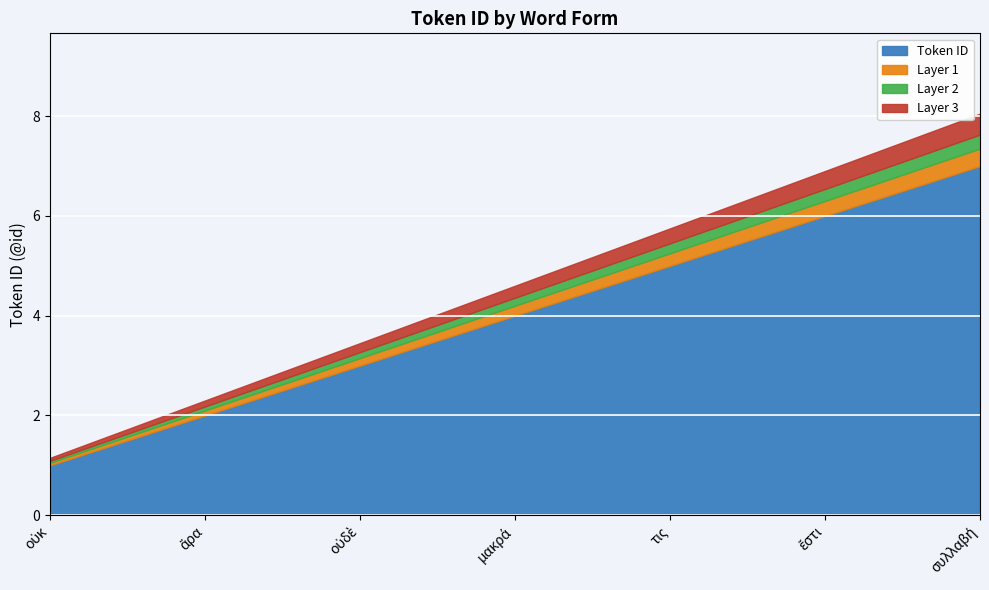

What is the label of the 2nd point from the right?

ἔστι